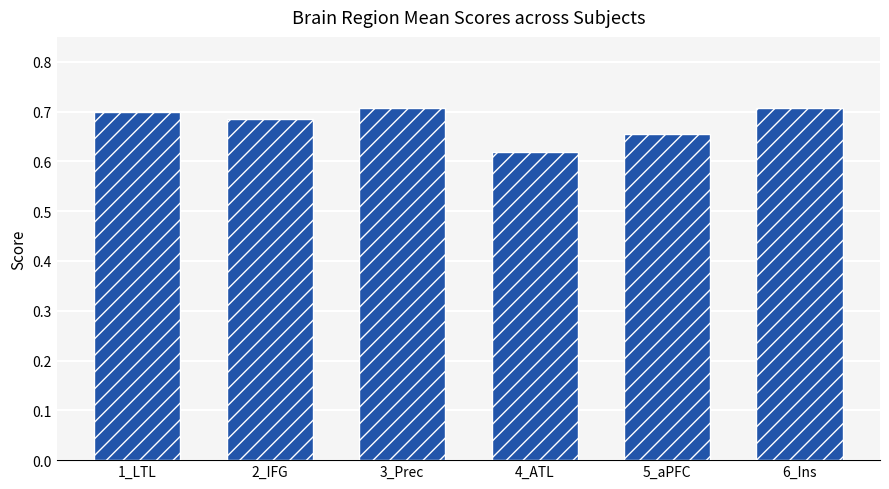

At which category does the chart reach its minimum across all series?

4_ATL